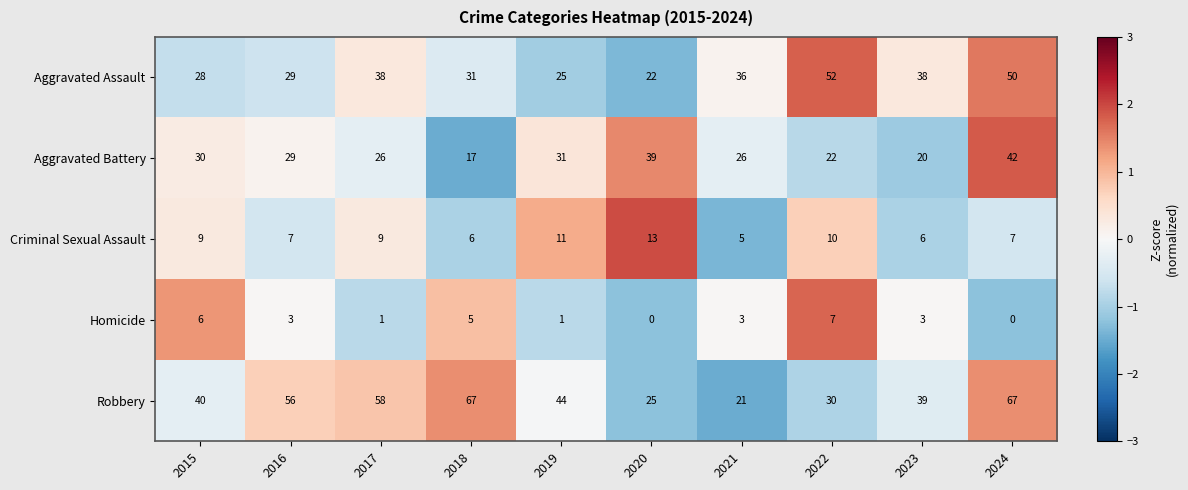

How many series are shown in this chart?

5